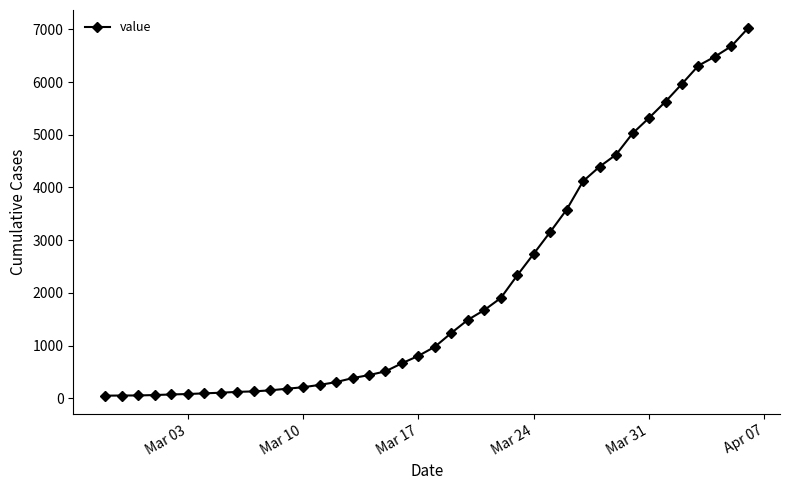

What is the maximum value shown in the chart?

7017